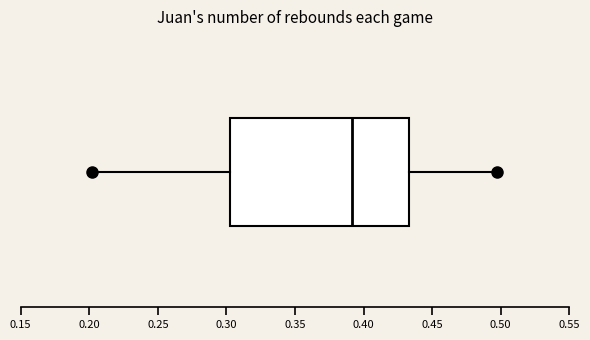

Where does the left whisker of the box end on the x-axis? The values are not printed on the chart, so give them approximately, as read against the axis.

0.200